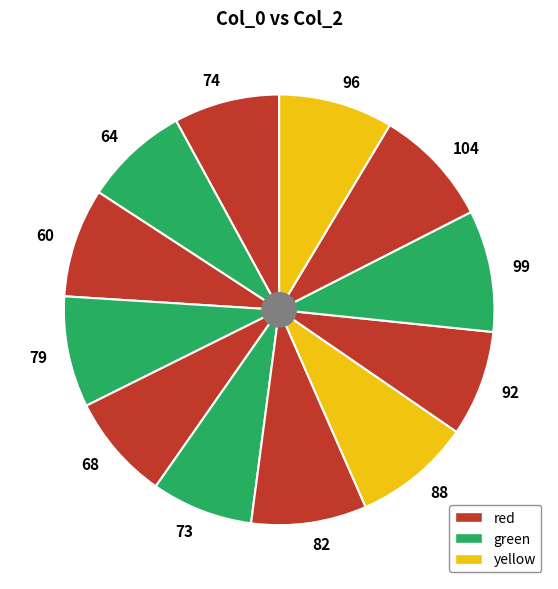

Is the sum of 68 and 73 greater than half?

No